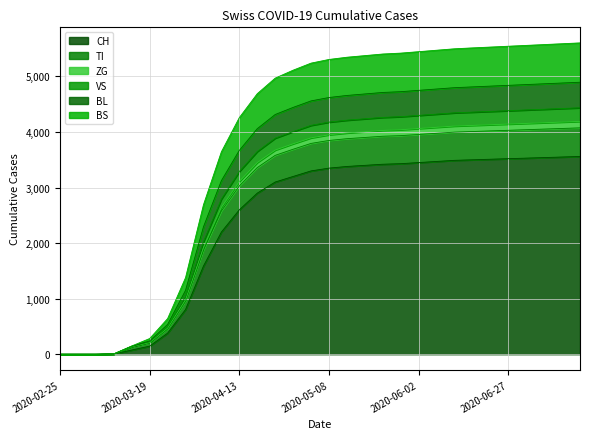

Is it true that BS equals 6846 at 2020-07-12?

False